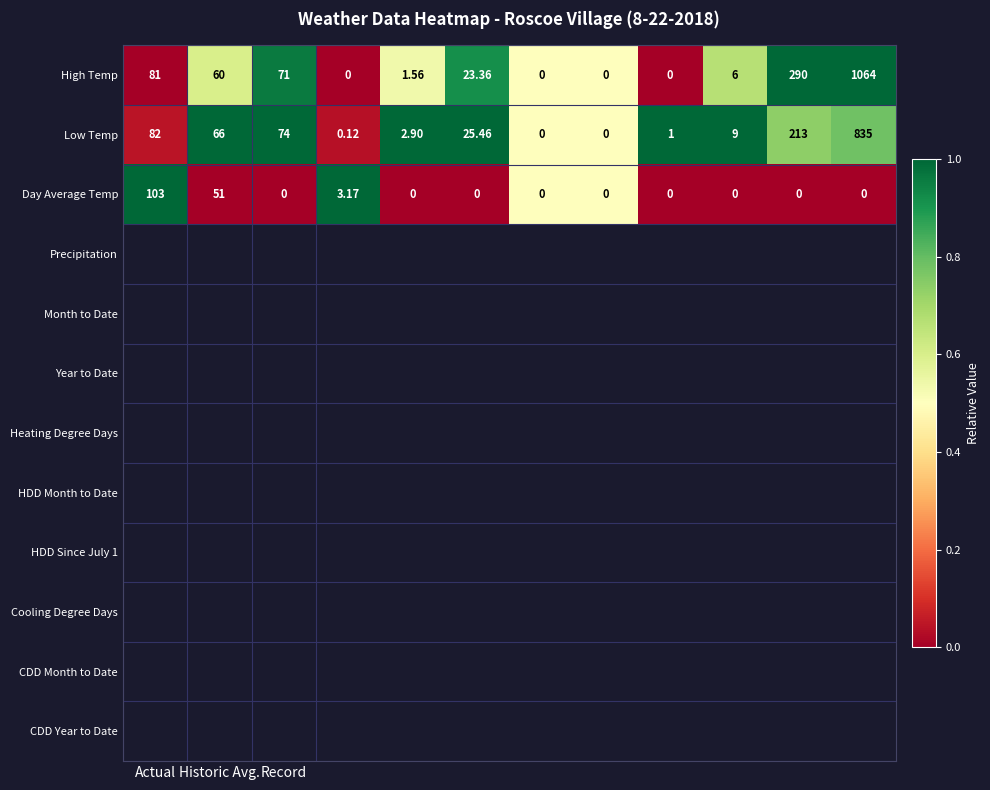

Which series has the largest total across all categories?

High Temp